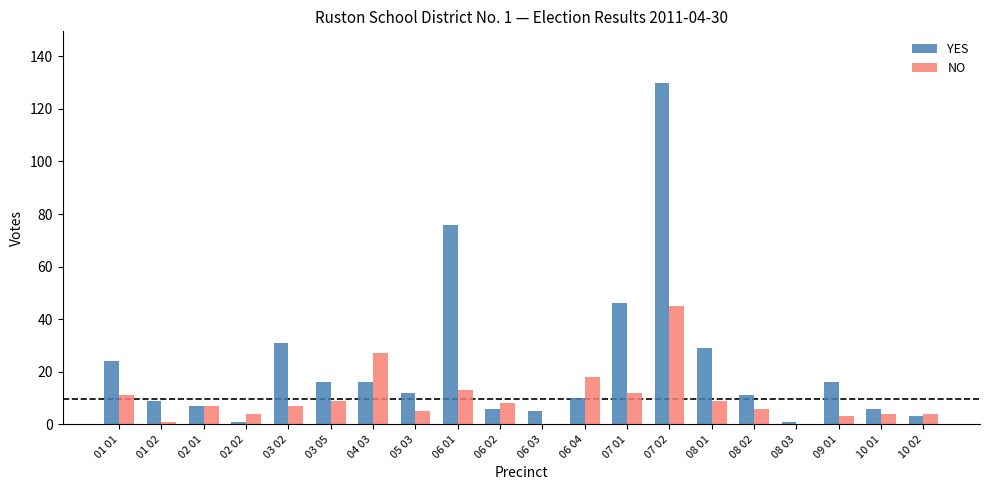

Which series has the largest range (max minus min)?

YES